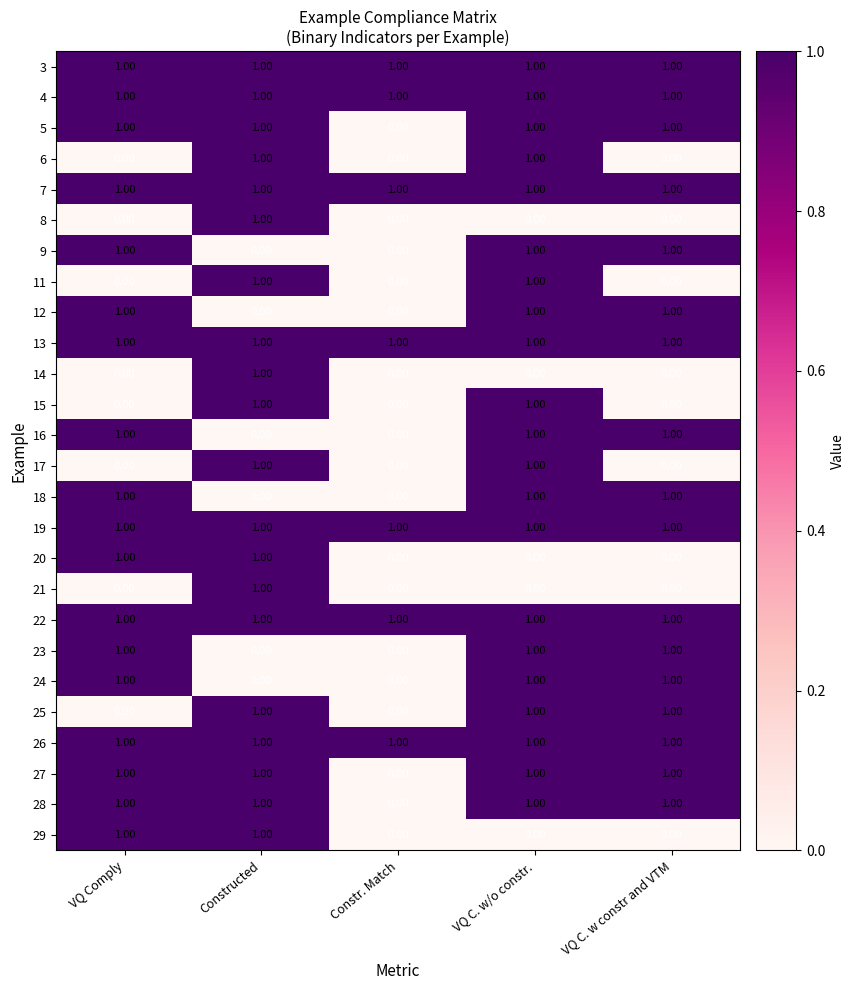

At which category is the sum across all series the highest?

VQ C. w/o constr.